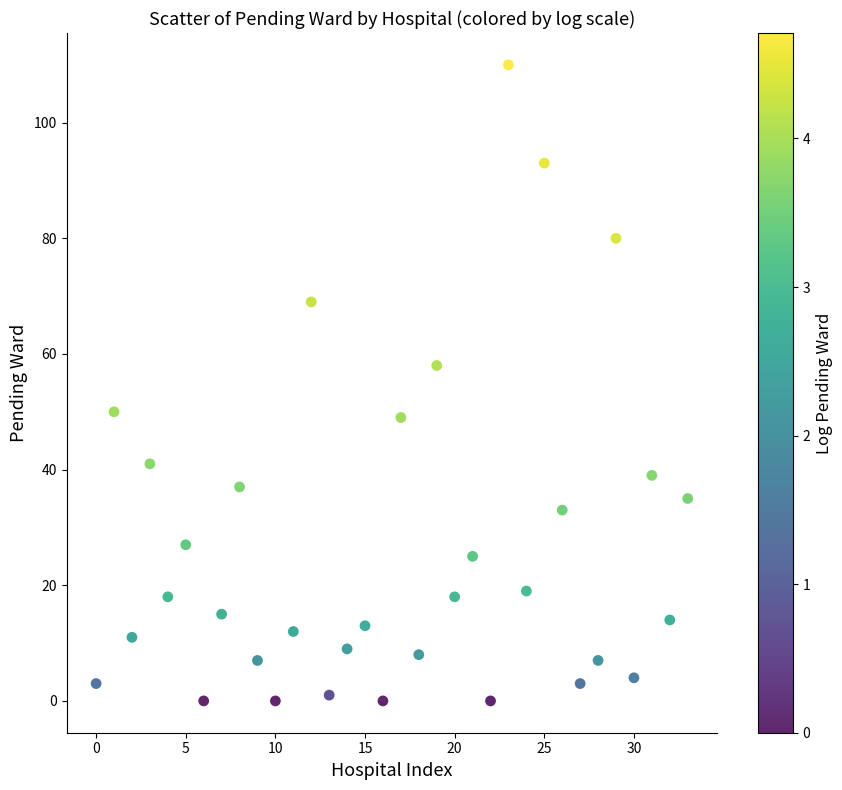

What Y value in the scatter plot is closest to 55?

58